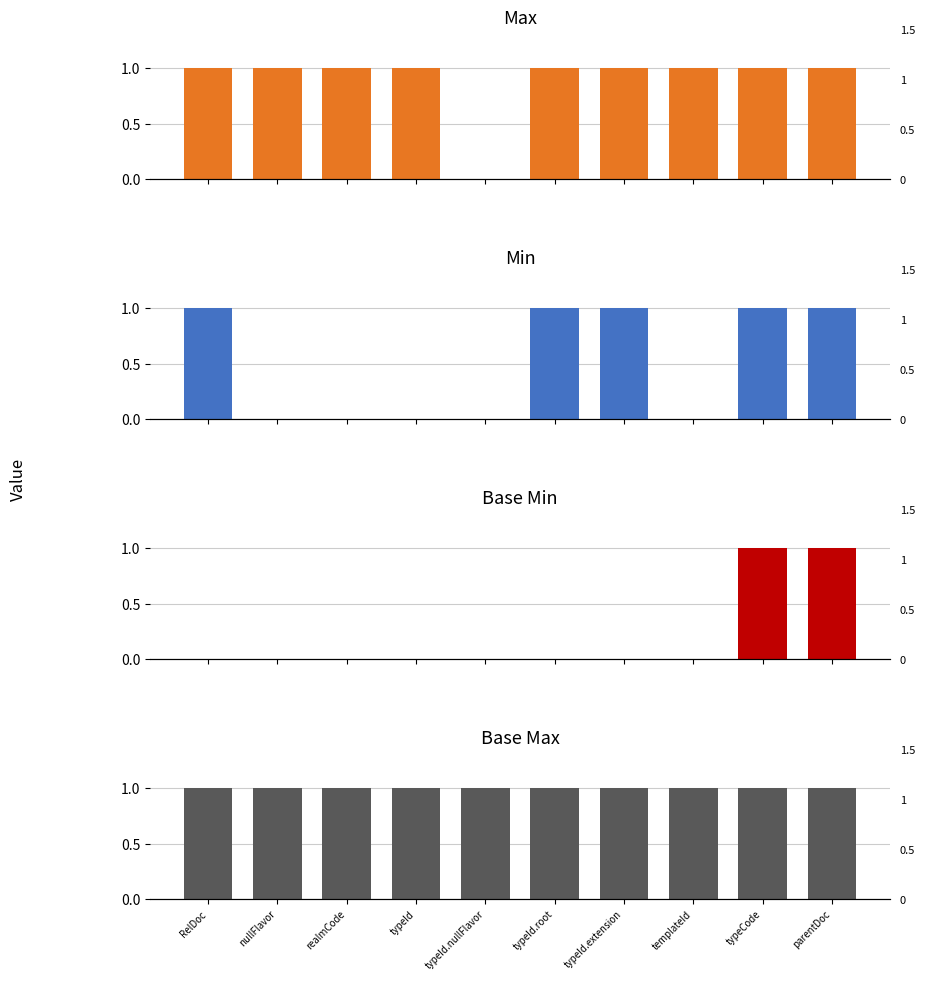

Read the Max value at typeId.extension.

1